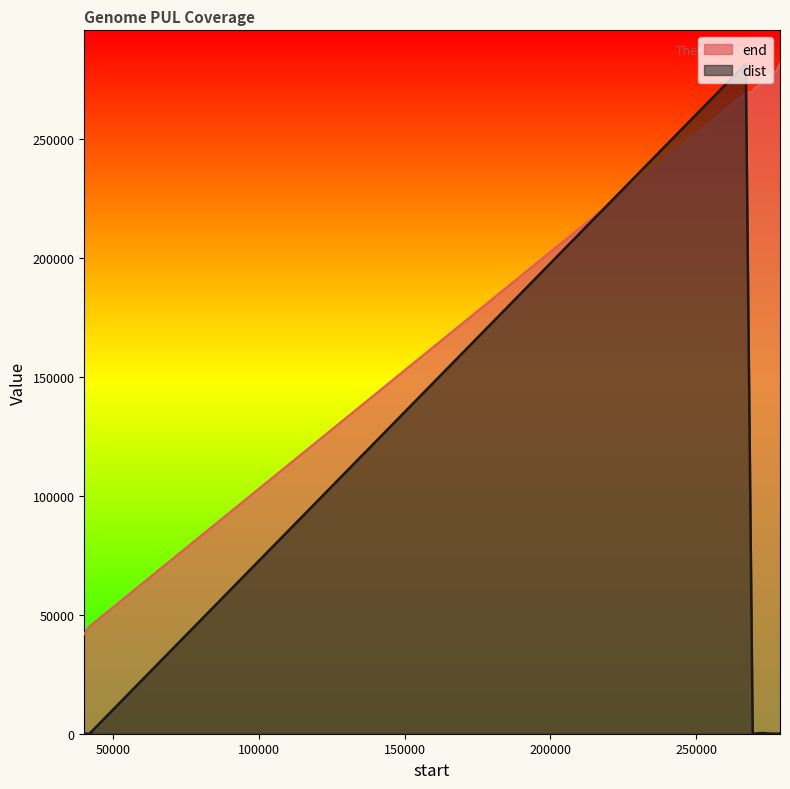

The end series shows 271401.0 at 270043. True or false?

True